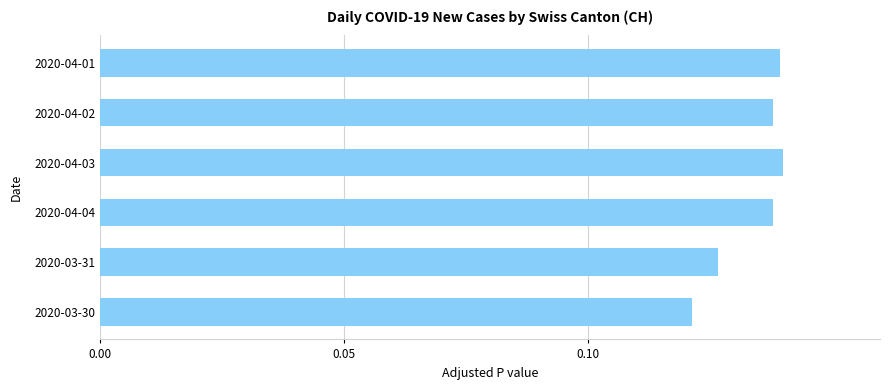

What is the sum of the values at 2020-04-01 and 2020-03-31?

0.3